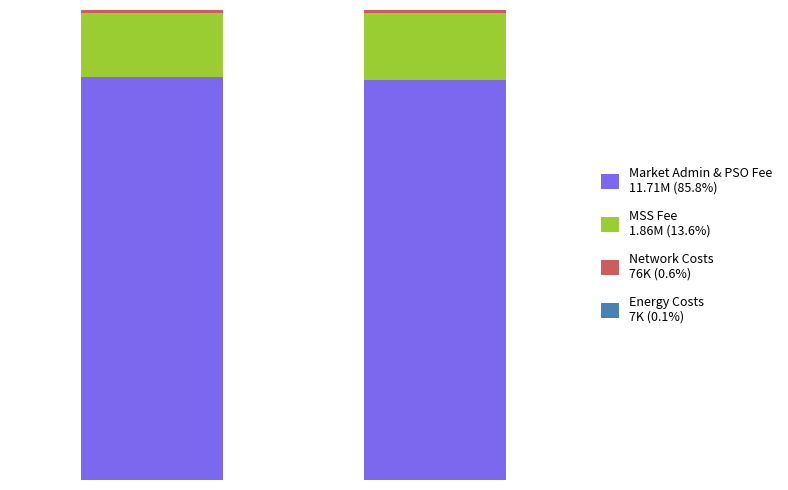

Does the chart contain stacked bars?

Yes